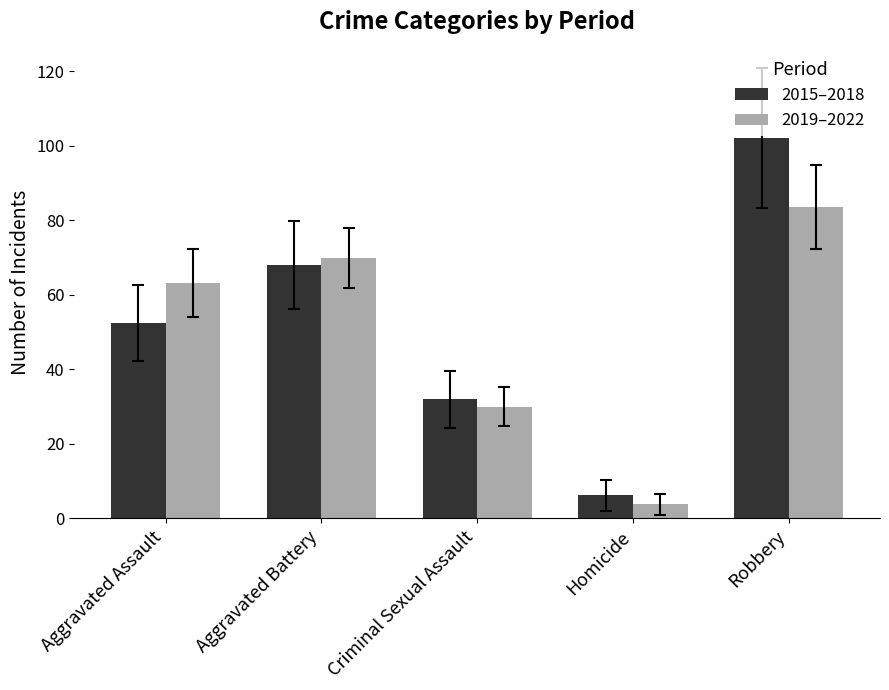

Which label corresponds to the largest value in the chart?

Robbery